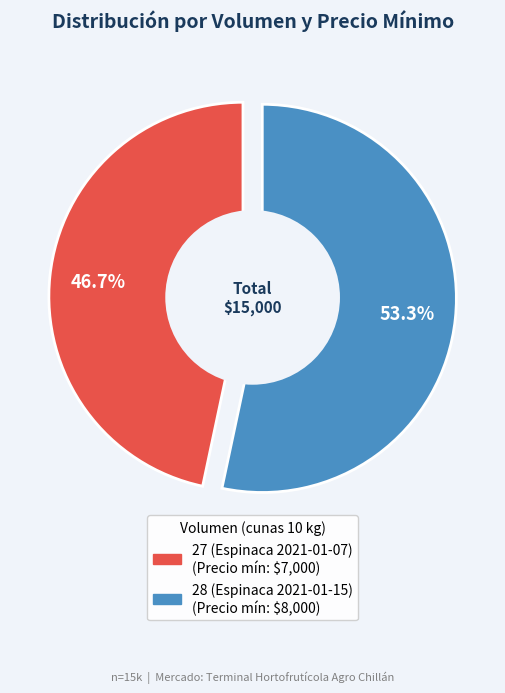

Is there a majority slice in this chart?

Yes